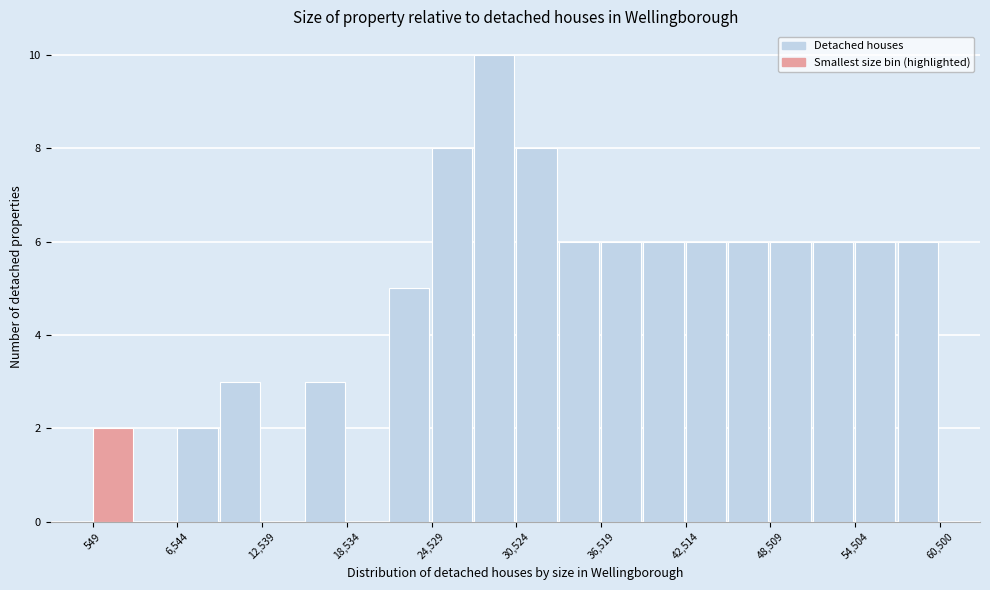

Around what value on the x-axis is the tallest bar? Give the approximate position of its centre, as read against the axis.

29000